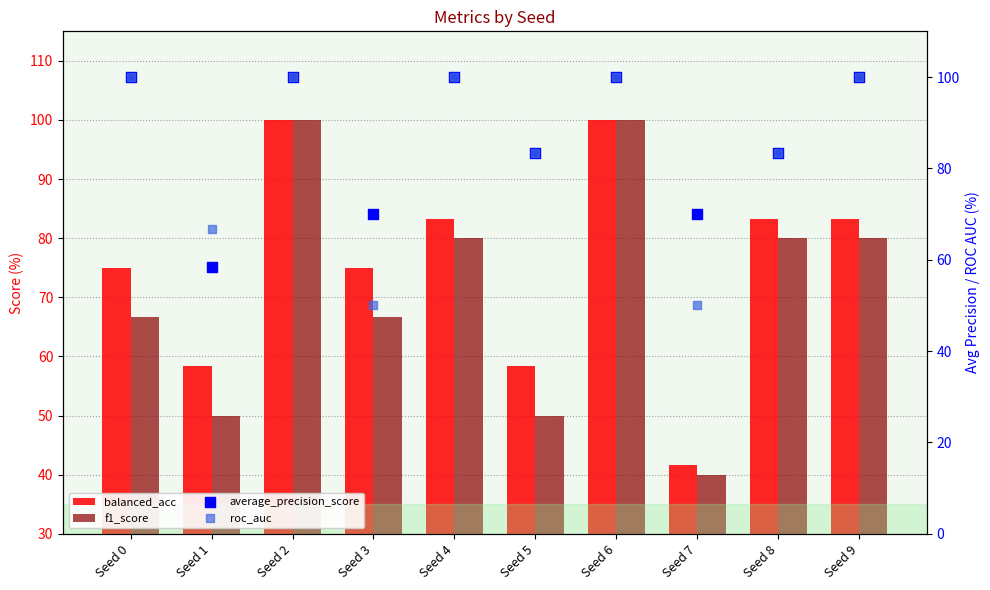

What are all the series names shown in the legend?

balanced_acc, f1_score, average_precision_score, roc_auc